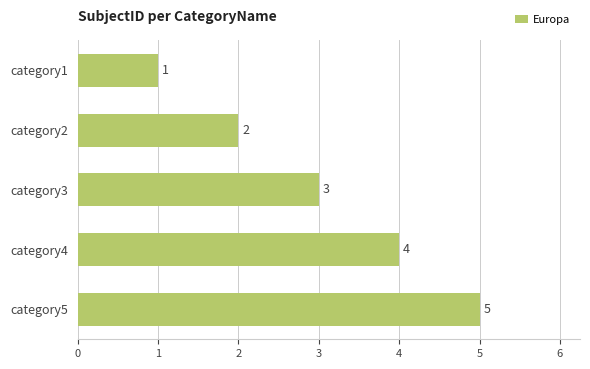

How many bars are there in total?

5